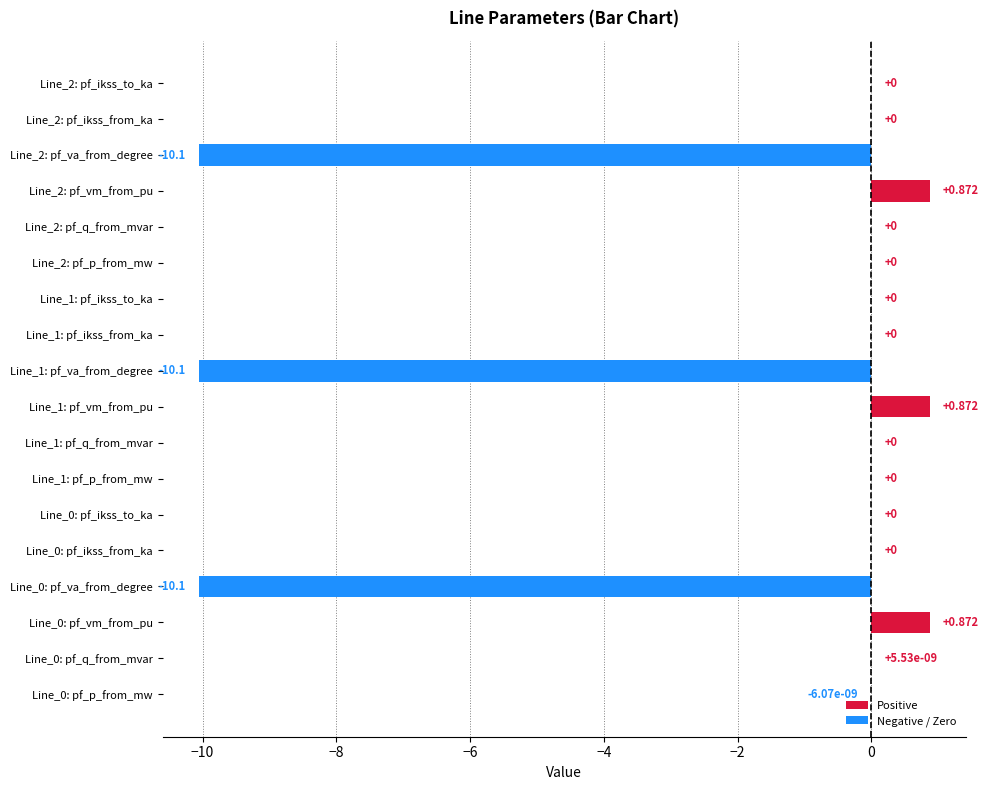

Count the number of categories in the chart.

18